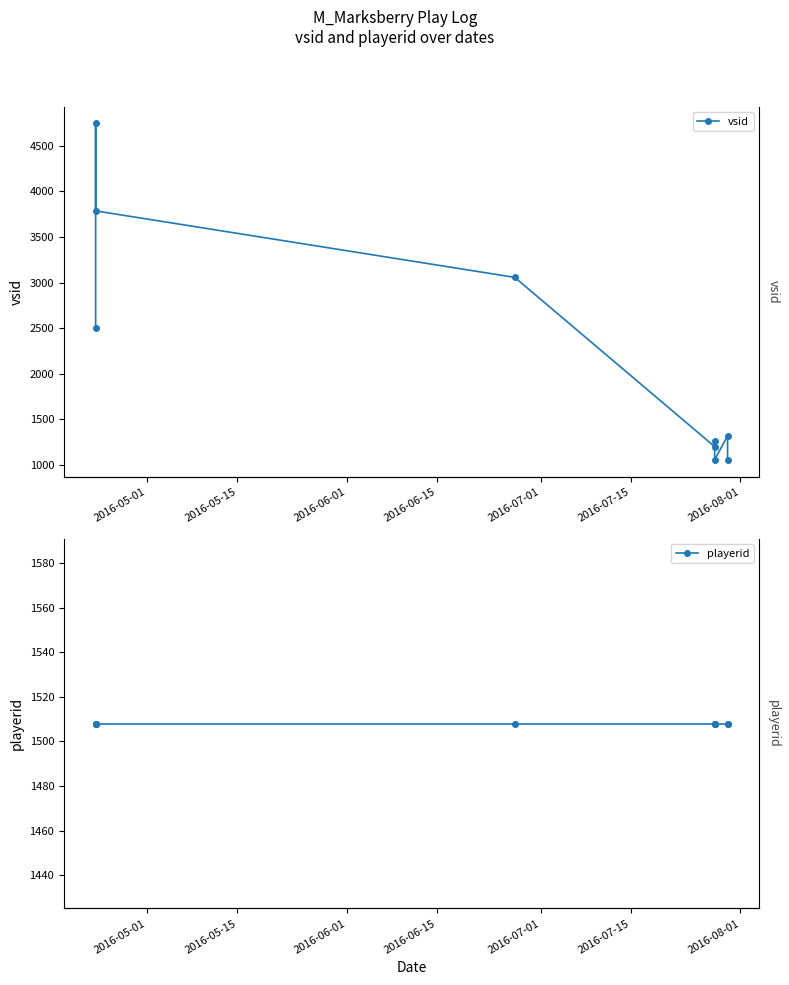

What is the total value across all series at 2016-05-01?

4010